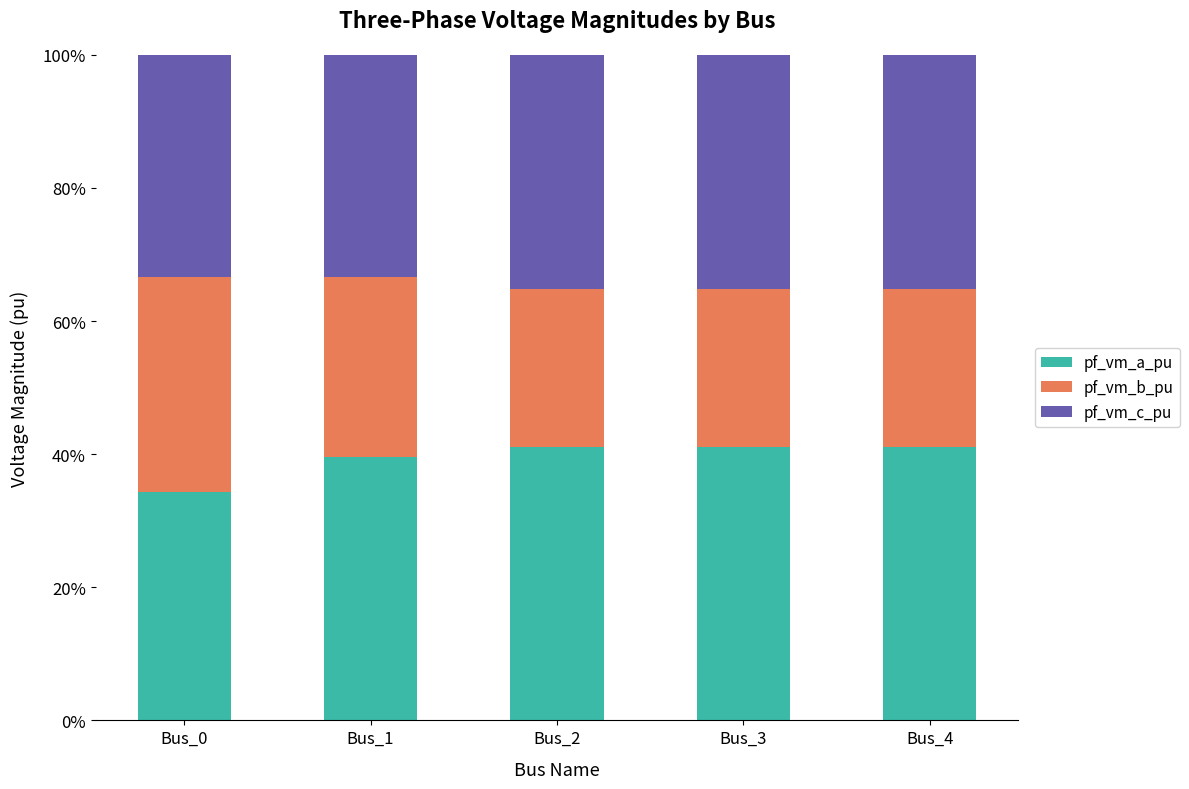

What is the total value across all series at Bus_4?

100.0